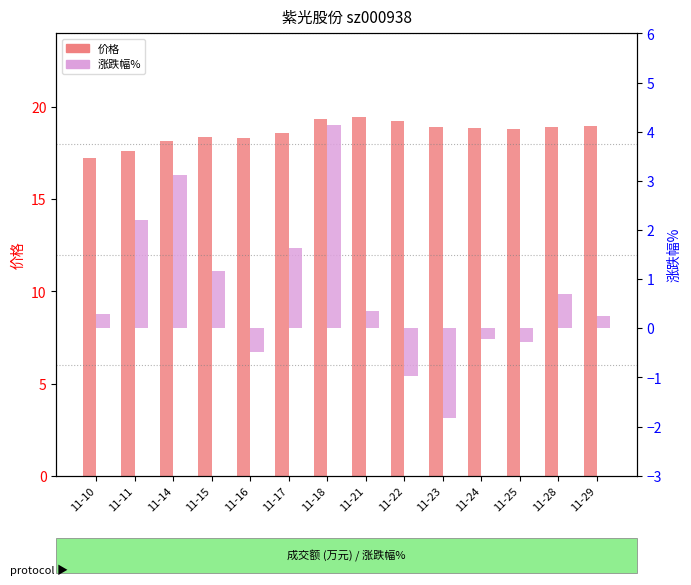

What value does the 涨跌幅% series have at 11-10?

0.3